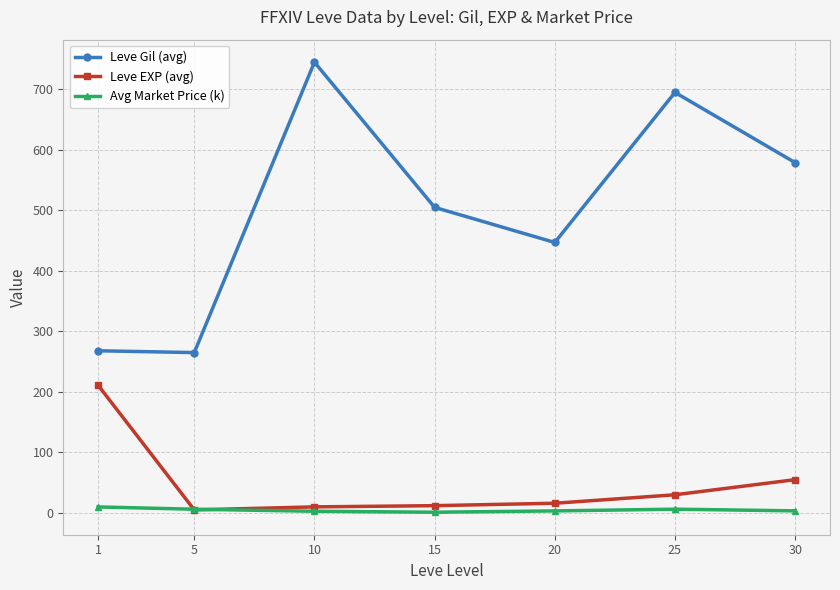

What is the spread (max minus min) of values at 15?

503.8